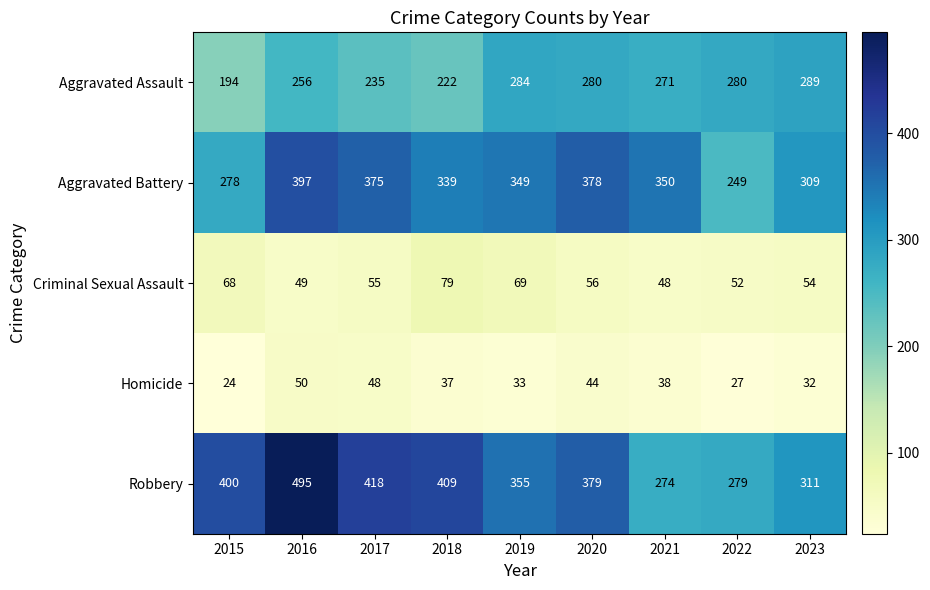

Where does the Criminal Sexual Assault series first go above 55?

2015